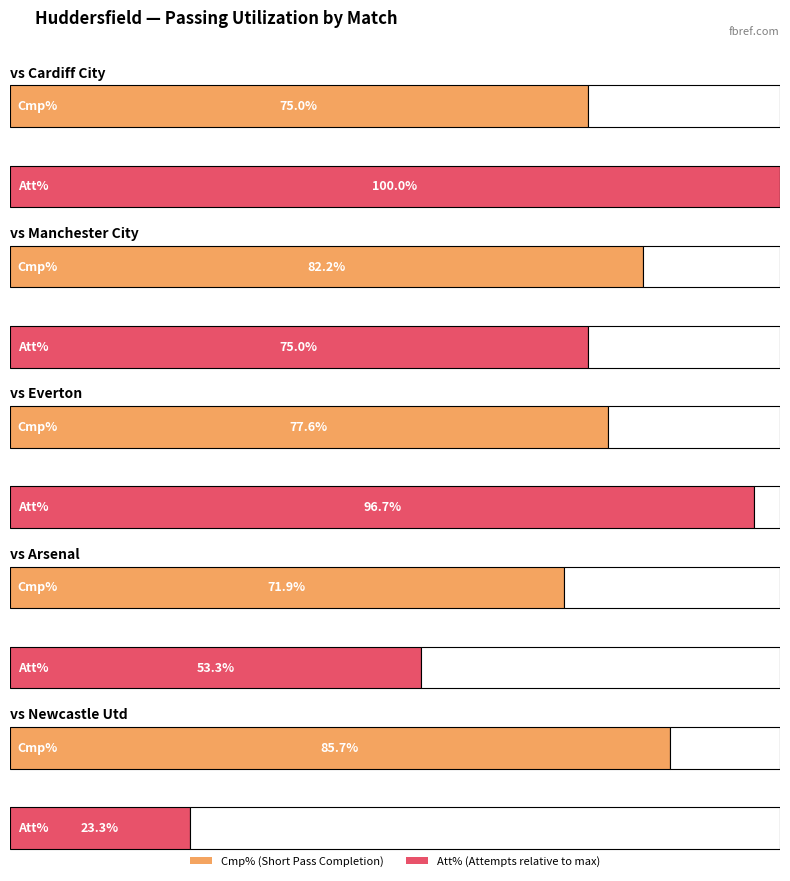

Which category has the lowest value across all series?

Newcastle Utd